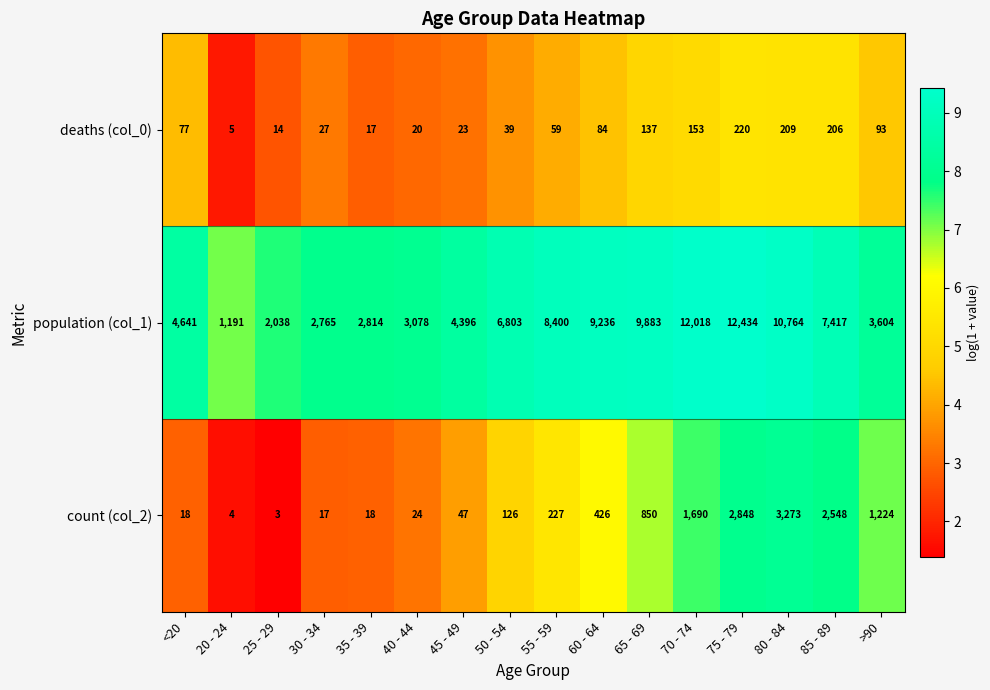

At how many categories does at least one series exceed 7606?

6